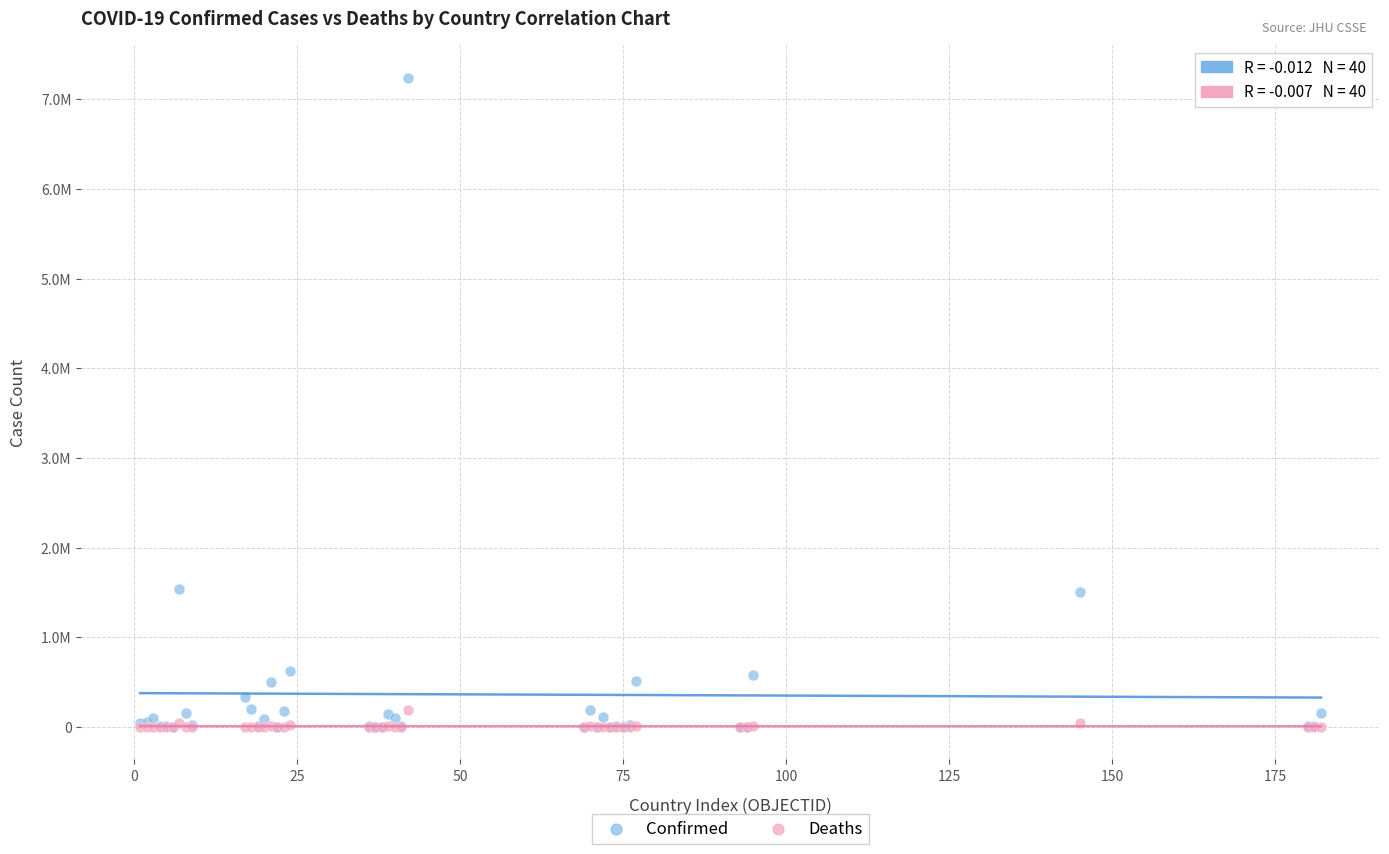

Which series reaches the maximum Y coordinate?

Confirmed